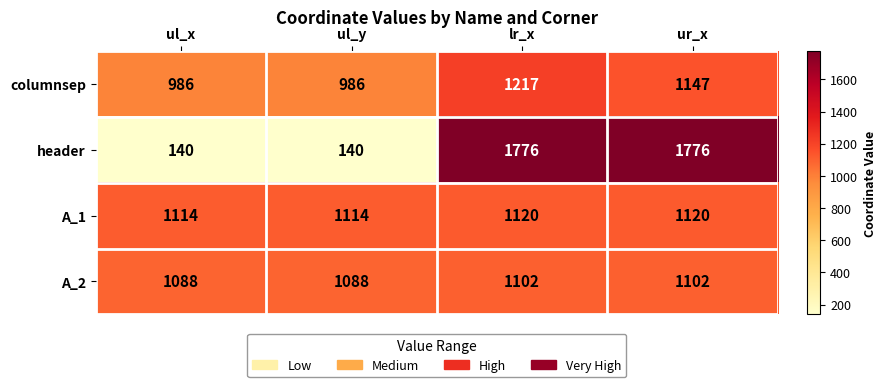

What is the highest value of the columnsep series?

1217